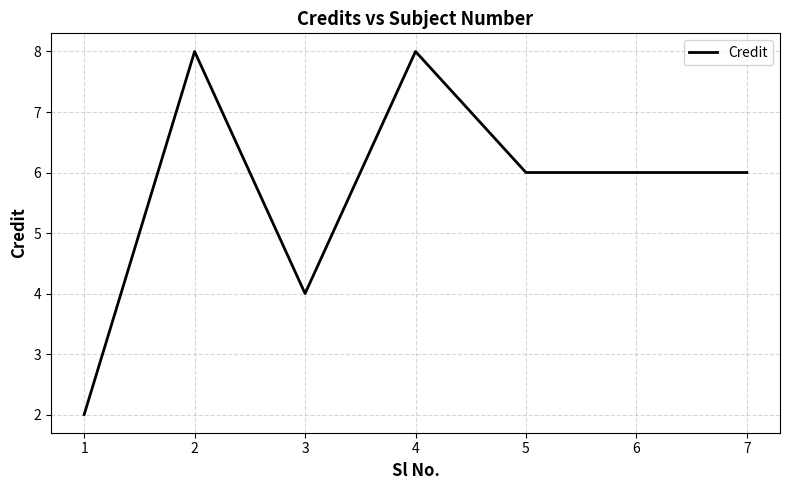

Reading left to right, what are all the values shown in this chart?

1=2	2=8	3=4	4=8	5=6	6=6	7=6